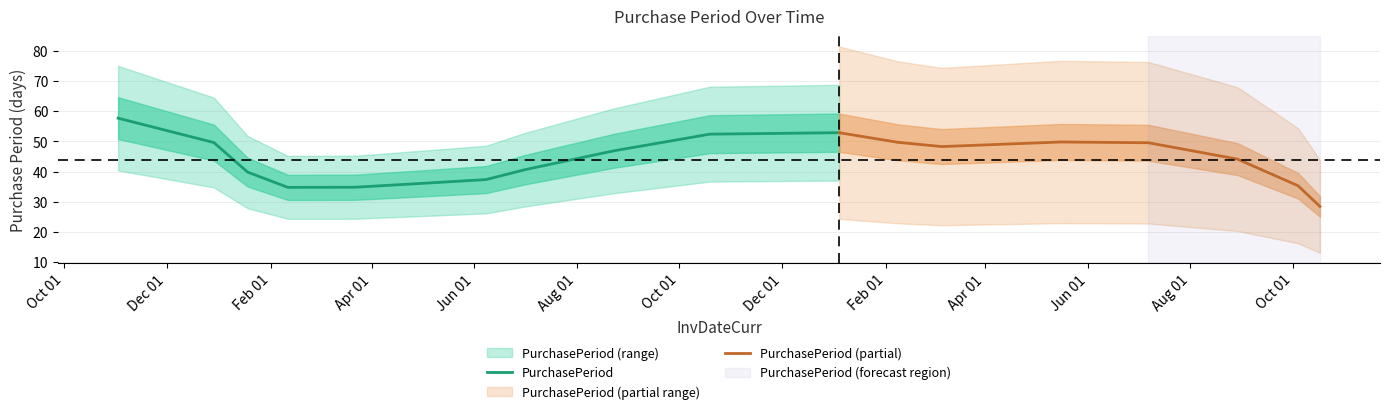

What is the difference between the second highest and minimum values?

60